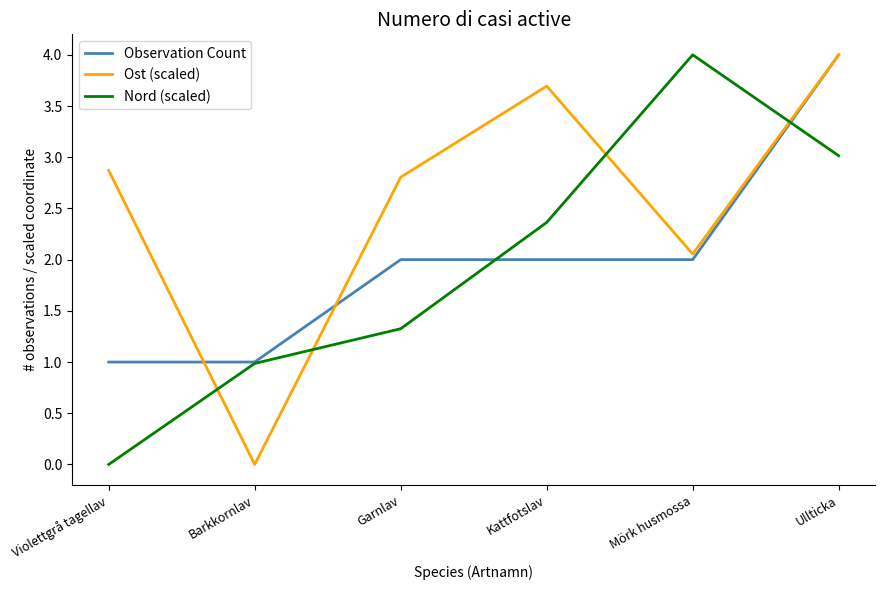

What is the difference between the highest and lowest values at Mörk husmossa?

2.0